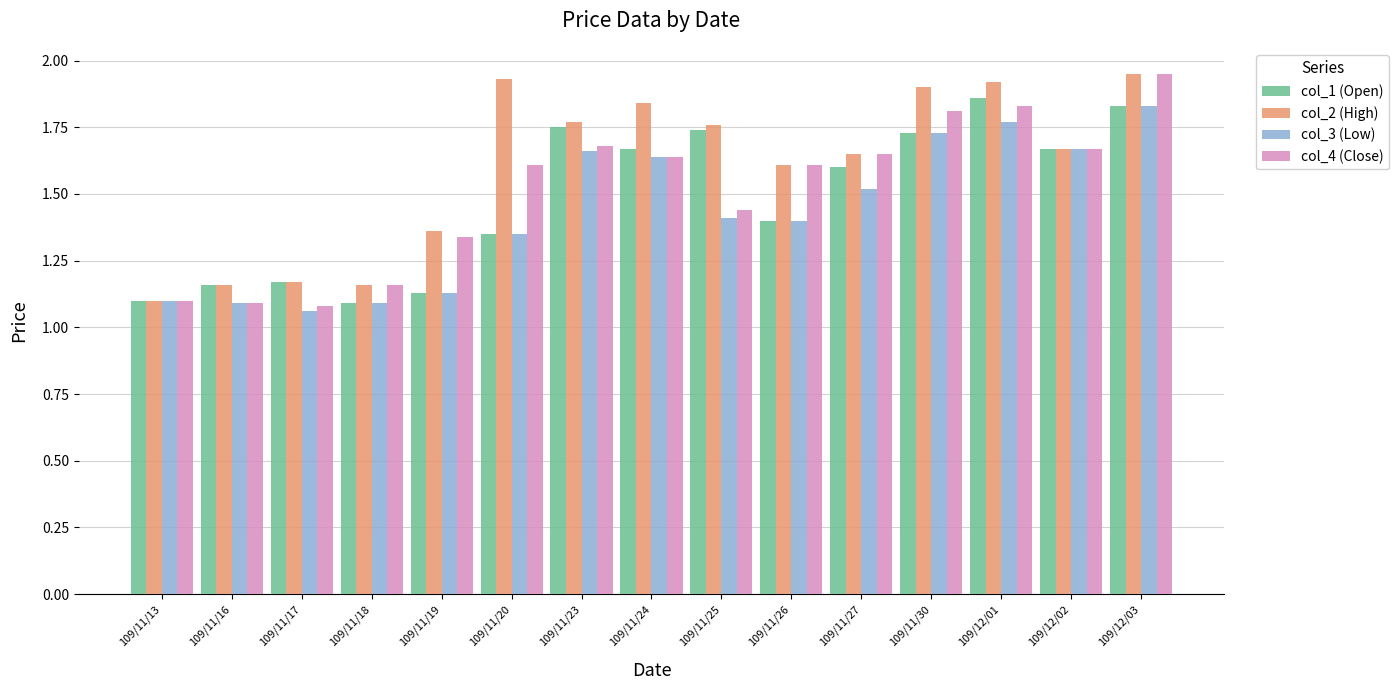

At which category does the chart reach its peak across all series?

109/12/03